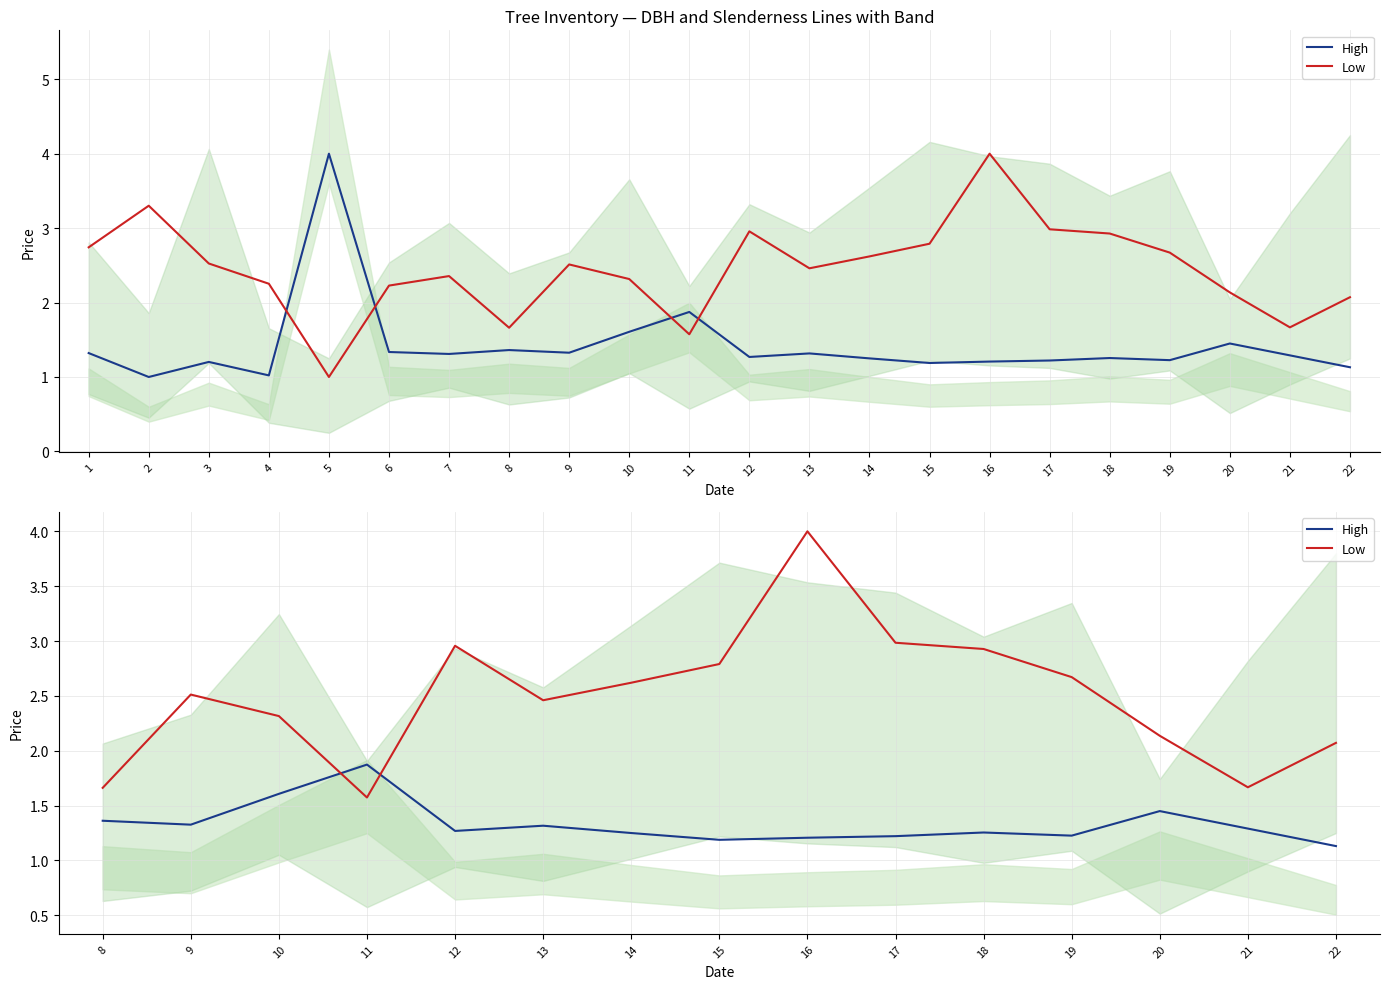

In Low, how many points are lower than both neighbors (excluding endpoints)?

3